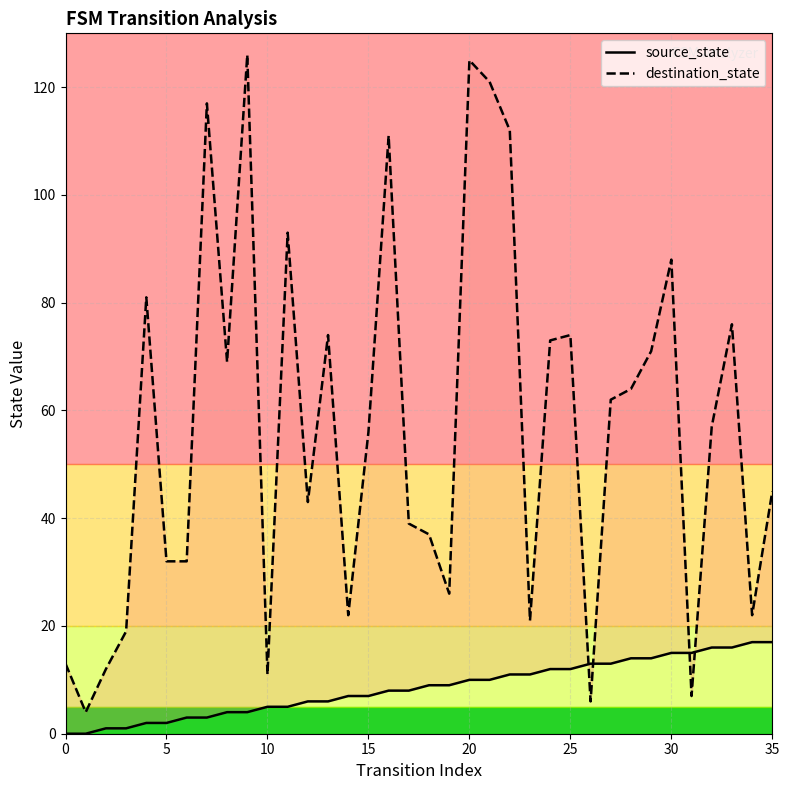

What are all the series names shown in the legend?

source_state, destination_state